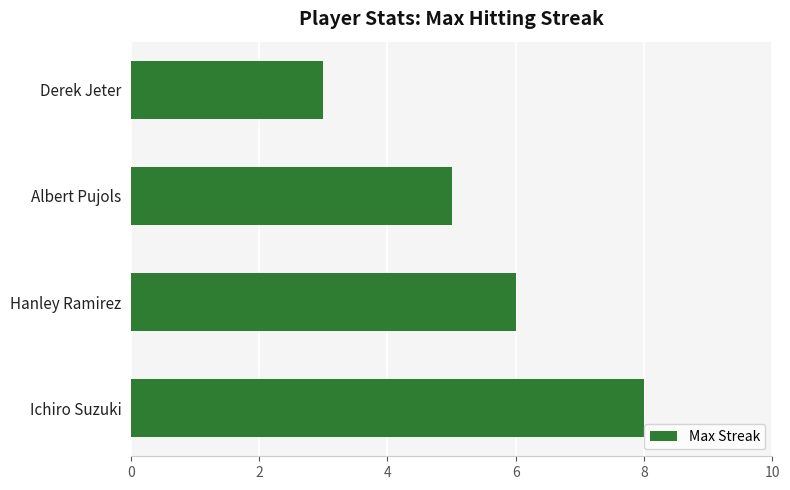

Approximately how many times larger is the value at Hanley Ramirez compared to Derek Jeter?

2.0